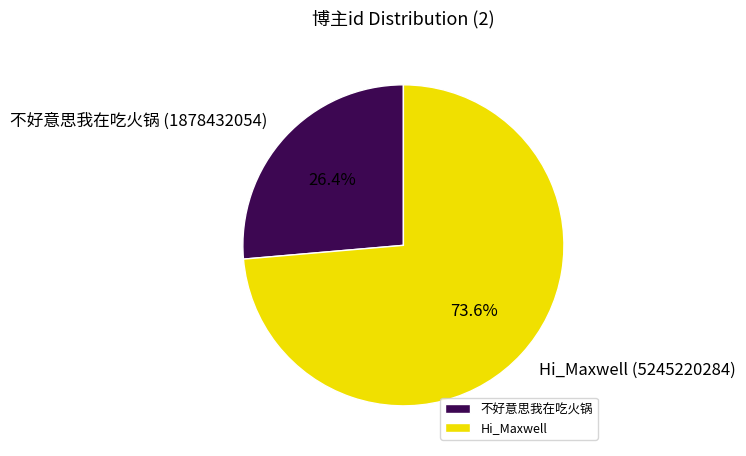

Rank the categories by value from highest to lowest.

Hi_Maxwell, 不好意思我在吃火锅